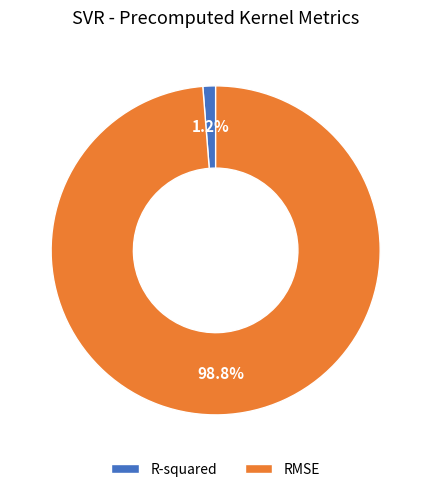

To the nearest percent, what is the average slice percentage?

50%